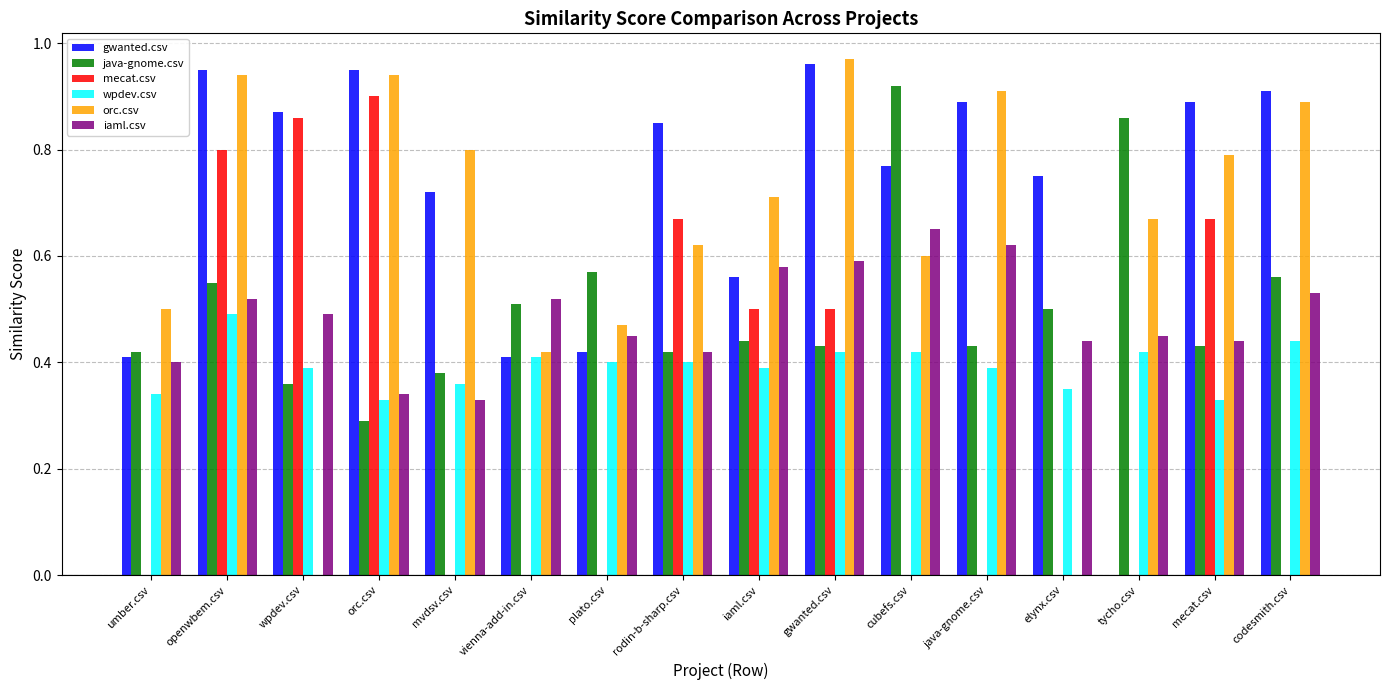

Between orc.csv and gwanted.csv, which series saw the biggest shift?

mecat.csv